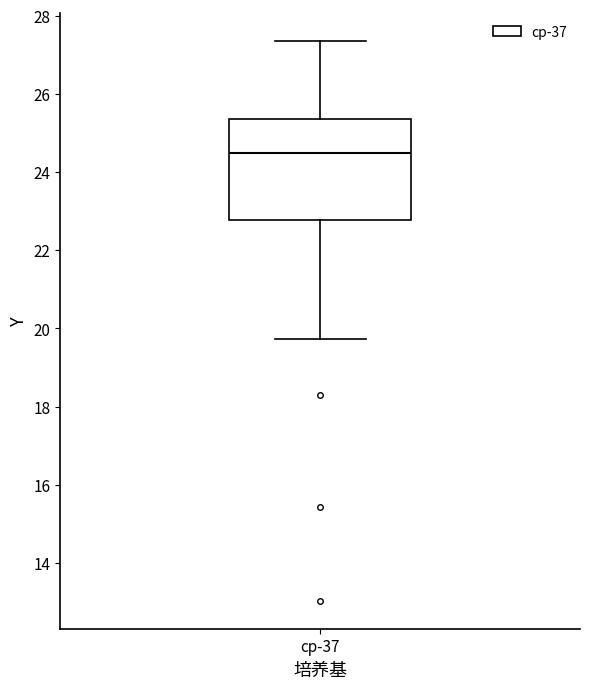

Read this box plot against the y-axis: the position of the median line, the range covered by the box, and the ends of both whiskers. The values are not printed on the chart, so give them approximately, as read against the axis.

median 24.4, box 22.8 to 25.4, whiskers 19.8 to 27.4